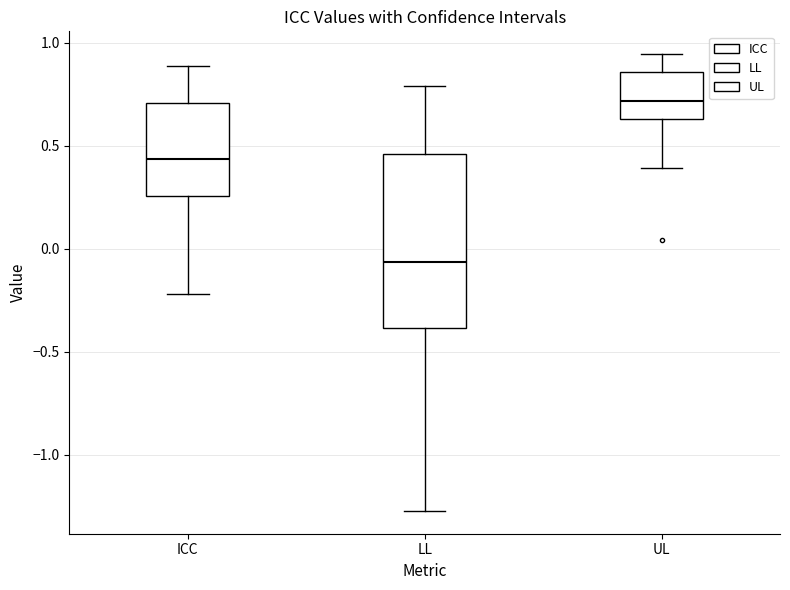

Which box is the tallest, from its lower edge to its upper edge?

LL